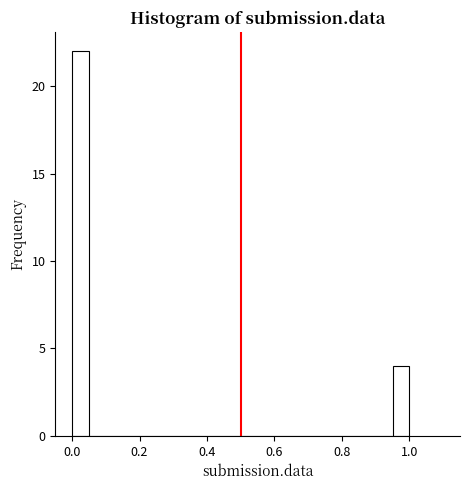

Around what value on the x-axis is the tallest bar? Give the approximate position of its centre, as read against the axis.

0.02